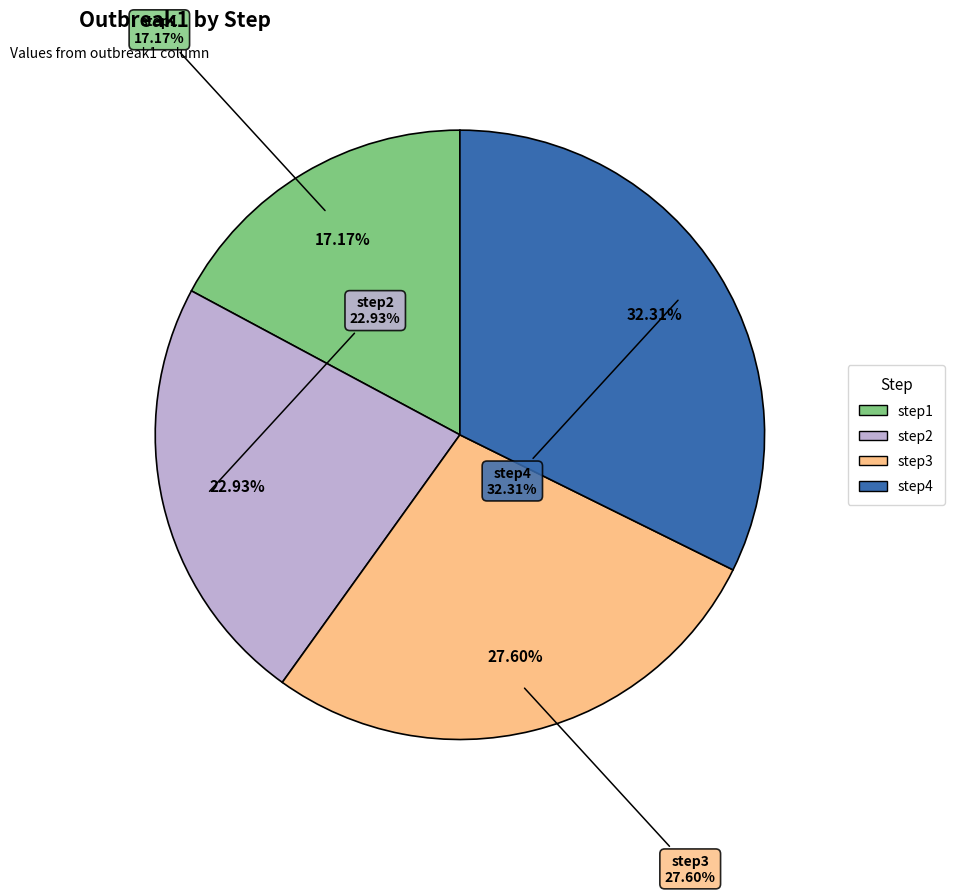

Rank the categories by value from lowest to highest.

step1, step2, step3, step4